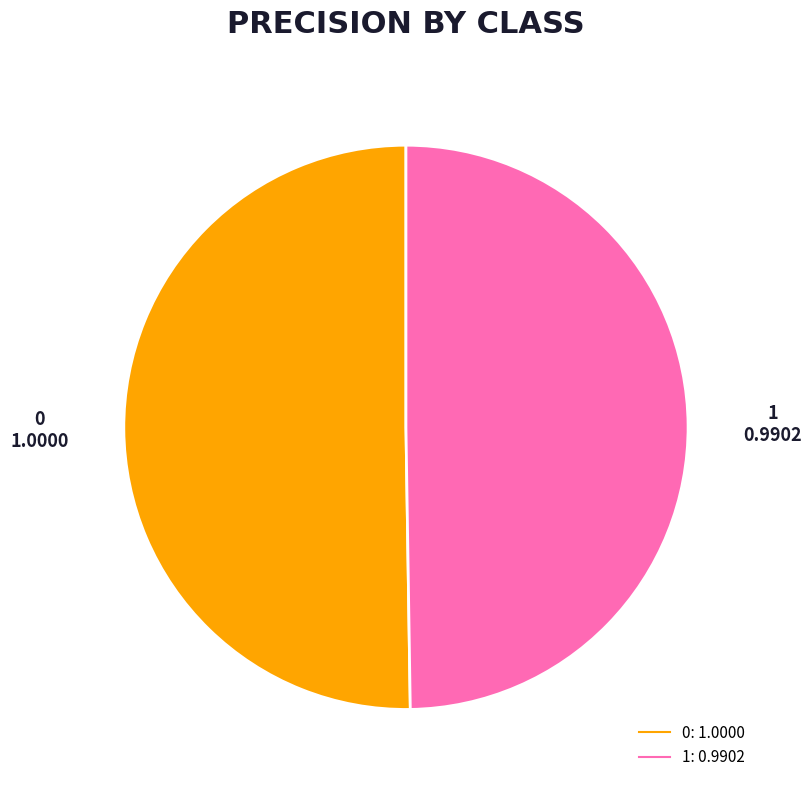

True or false: 0 accounts for 50% of the total.

True